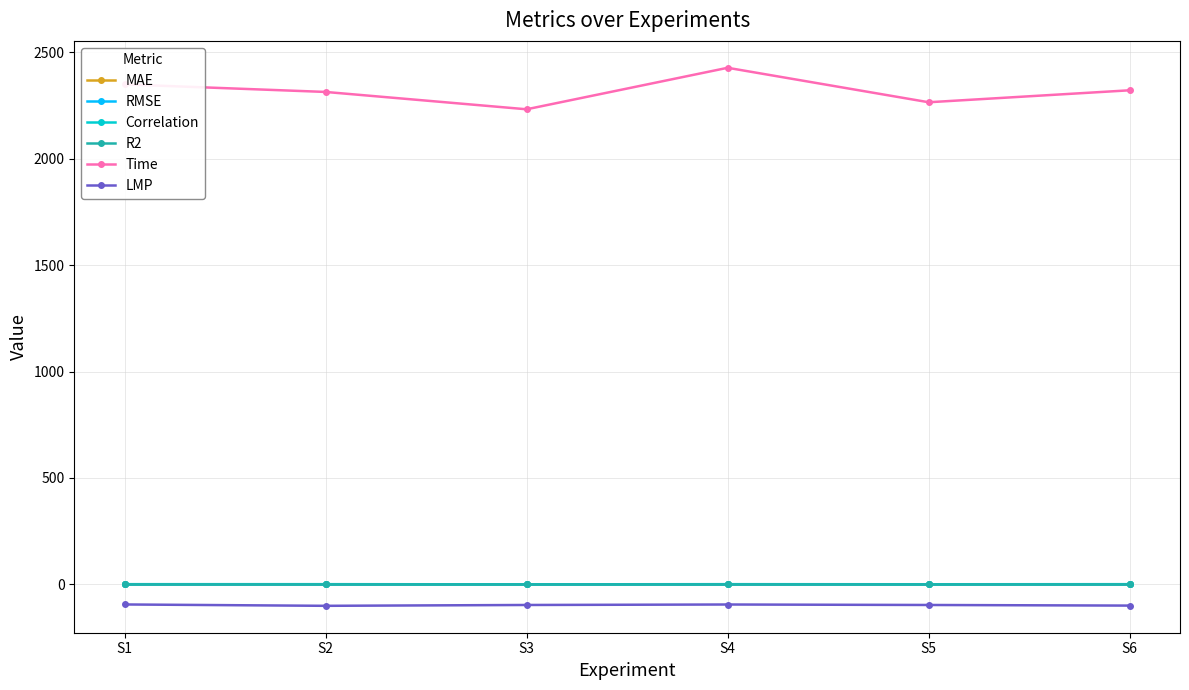

Where does the Time series first go above 2321?

S1